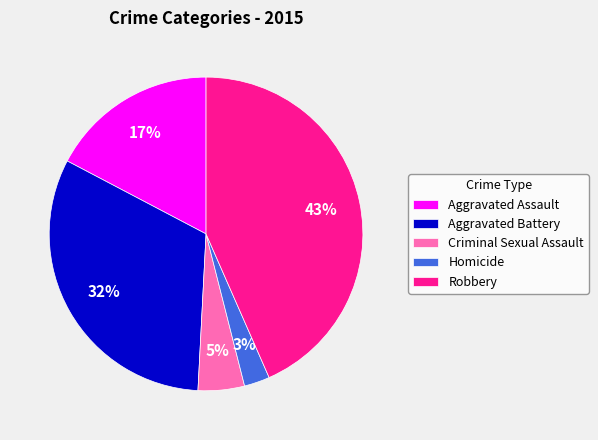

Do Criminal Sexual Assault and Aggravated Assault together represent more than half of the pie?

No